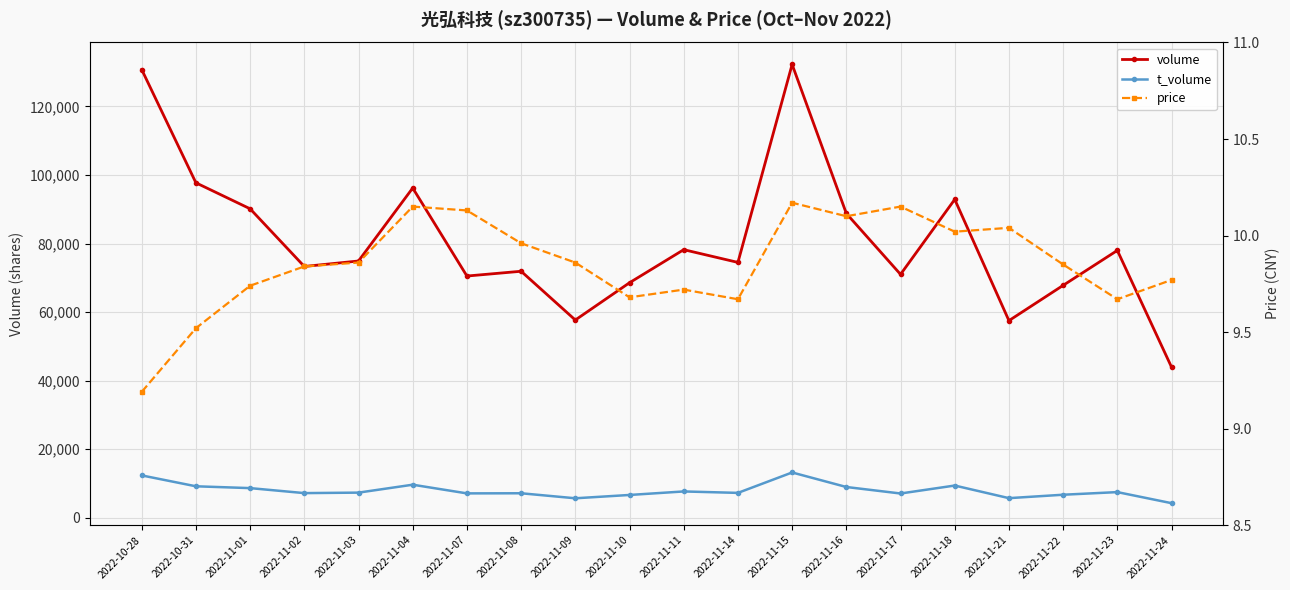

At which category does volume reach its first local valley?

2022-11-02